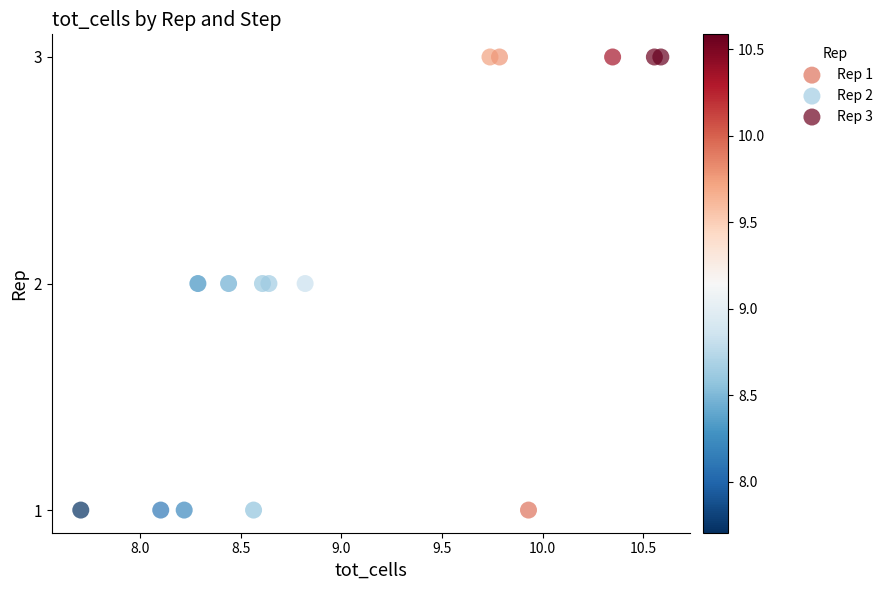

Which series contains the lowest Y value?

Rep 1